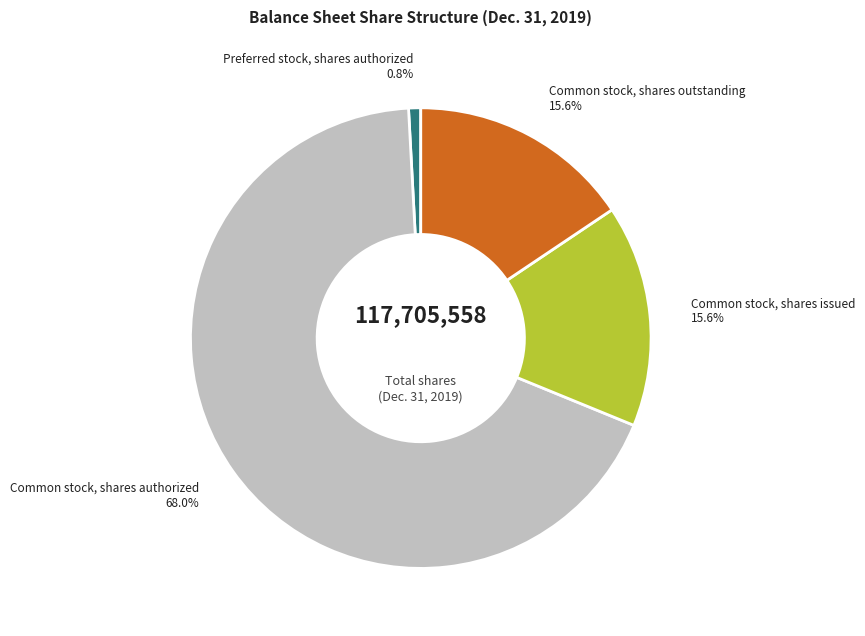

Is it true that Common stock, shares authorized is 58% of the pie?

False